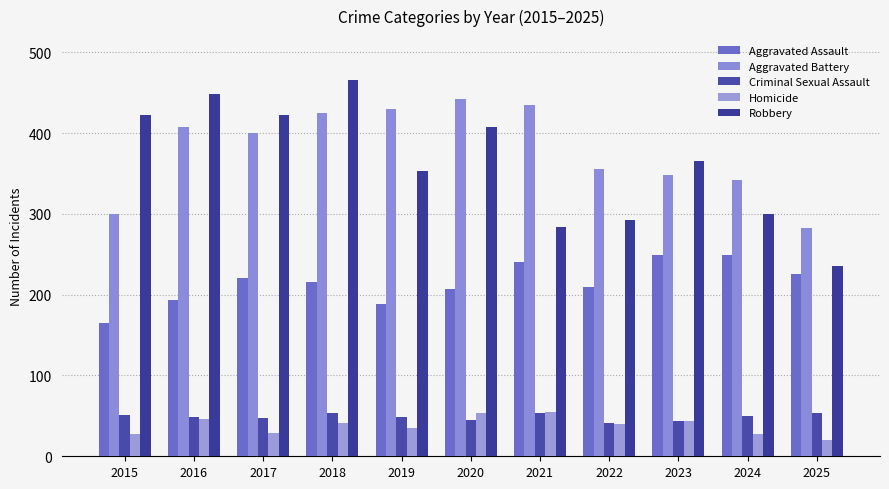

At how many categories does at least one series exceed 100?

11